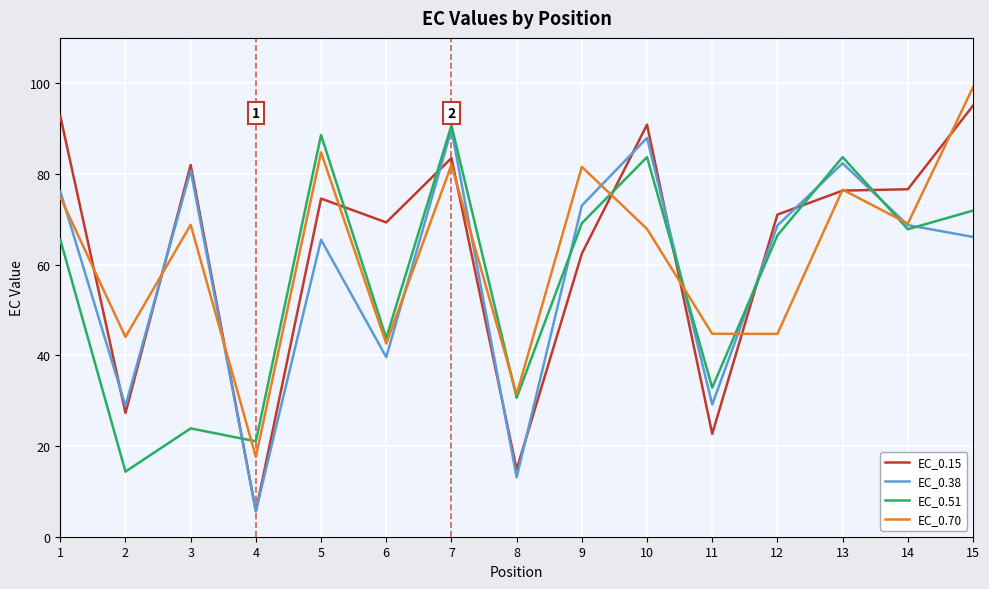

Which series changed the most between 1 and 12?

EC_0.70